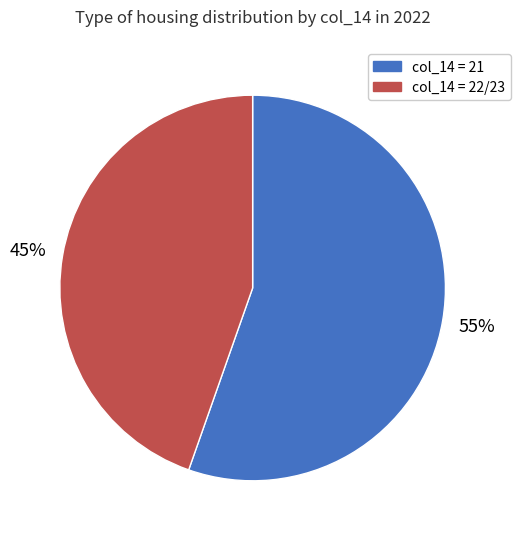

To the nearest percent, what is the average slice percentage?

50%